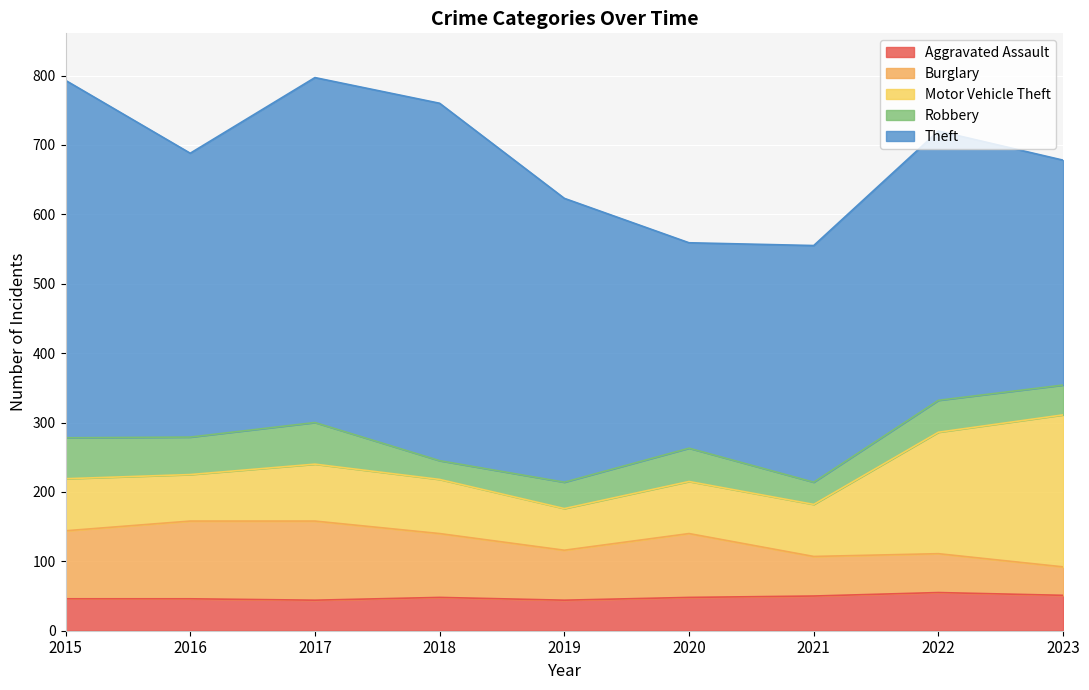

What is the smallest value displayed?

27